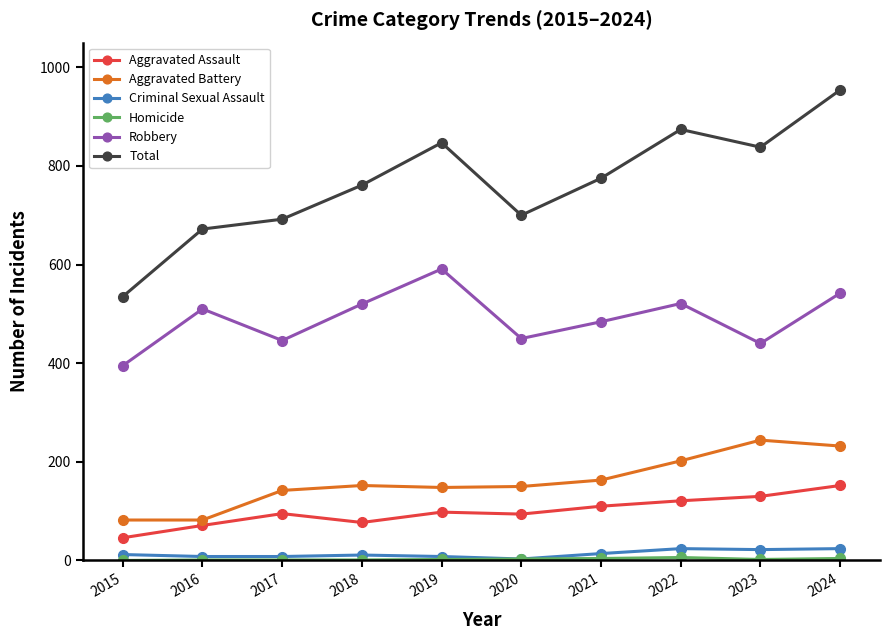

The value of Aggravated Assault at 2019 is 50. True or false?

False